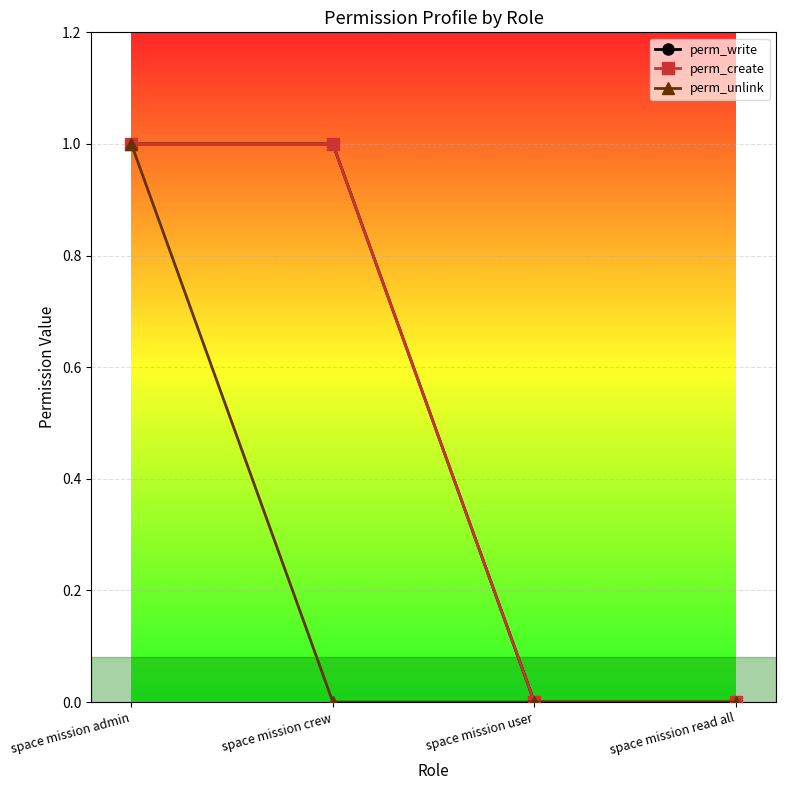

The perm_create series shows -1 at space mission user. True or false?

False